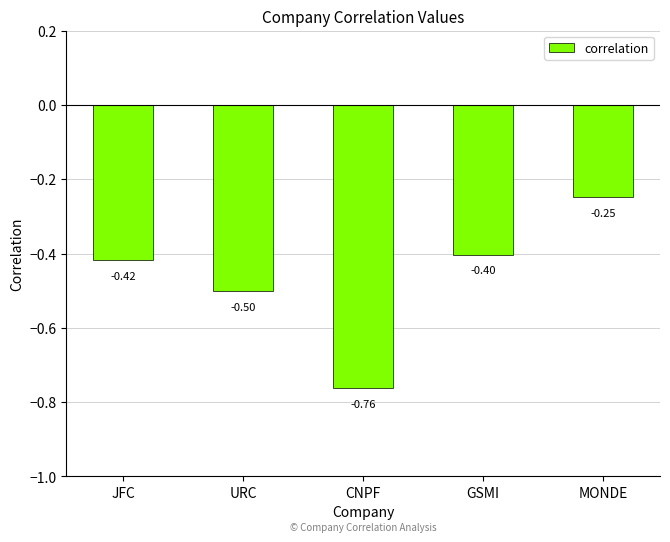

Which has a higher value, JFC or CNPF?

JFC